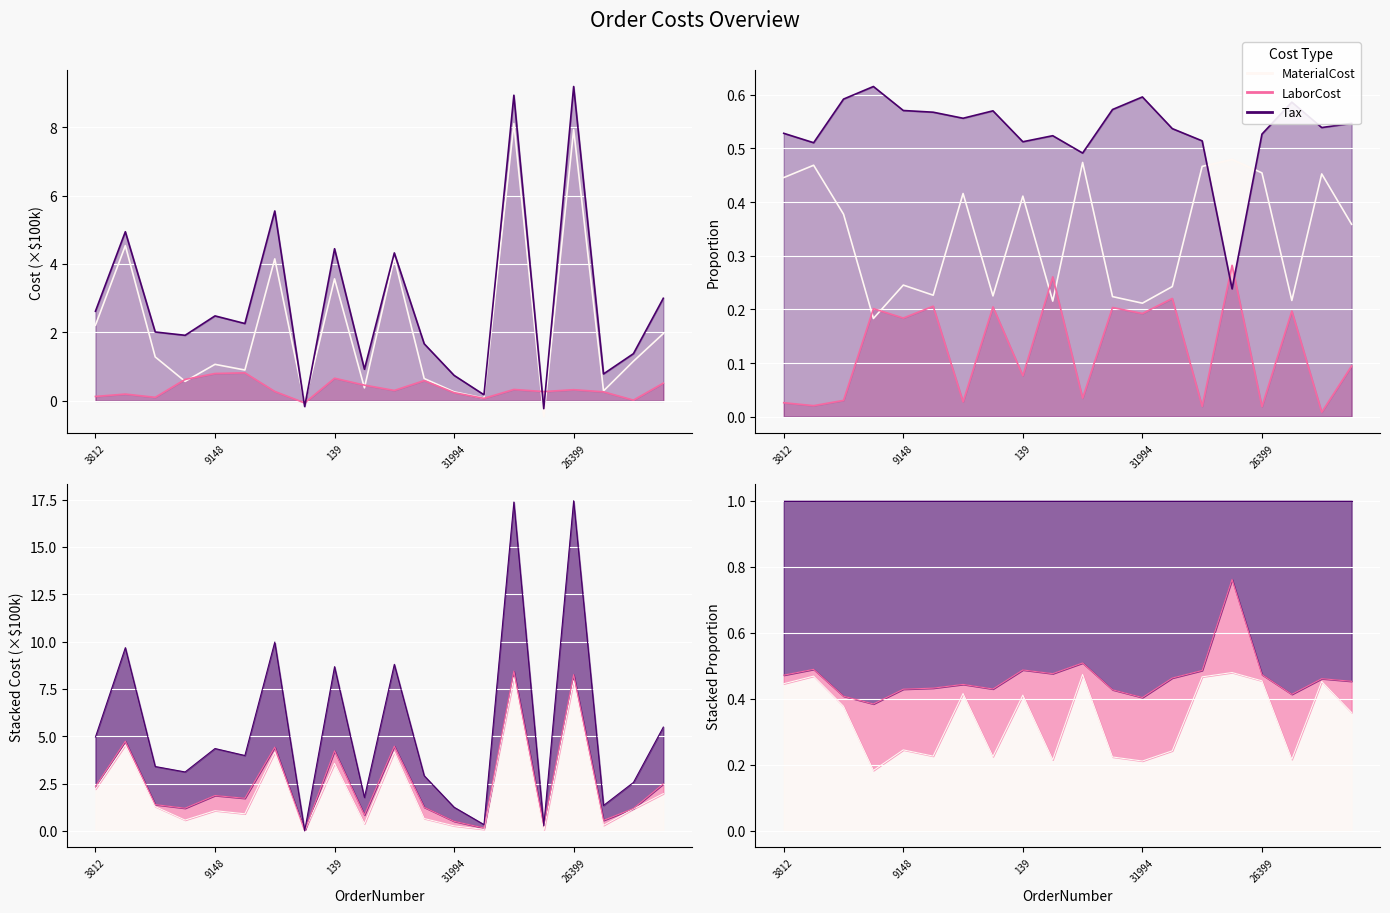

Reading right to left, what are all the values shown in this chart?

MaterialCost: 2.0	1.2	0.3	7.9	-0.5	8.1	0.1	0.3	0.7	4.2	0.4	3.6	-0.1	4.1	0.9	1.1	0.6	1.3	4.5	2.2
LaborCost: 0.5	0.0	0.3	0.3	0.3	0.3	0.1	0.2	0.6	0.3	0.5	0.7	-0.1	0.3	0.8	0.8	0.6	0.1	0.2	0.1
Tax: 3.0	1.4	0.8	9.2	-0.2	8.9	0.2	0.7	1.7	4.3	0.9	4.4	-0.2	5.5	2.3	2.5	1.9	2.0	4.9	2.6